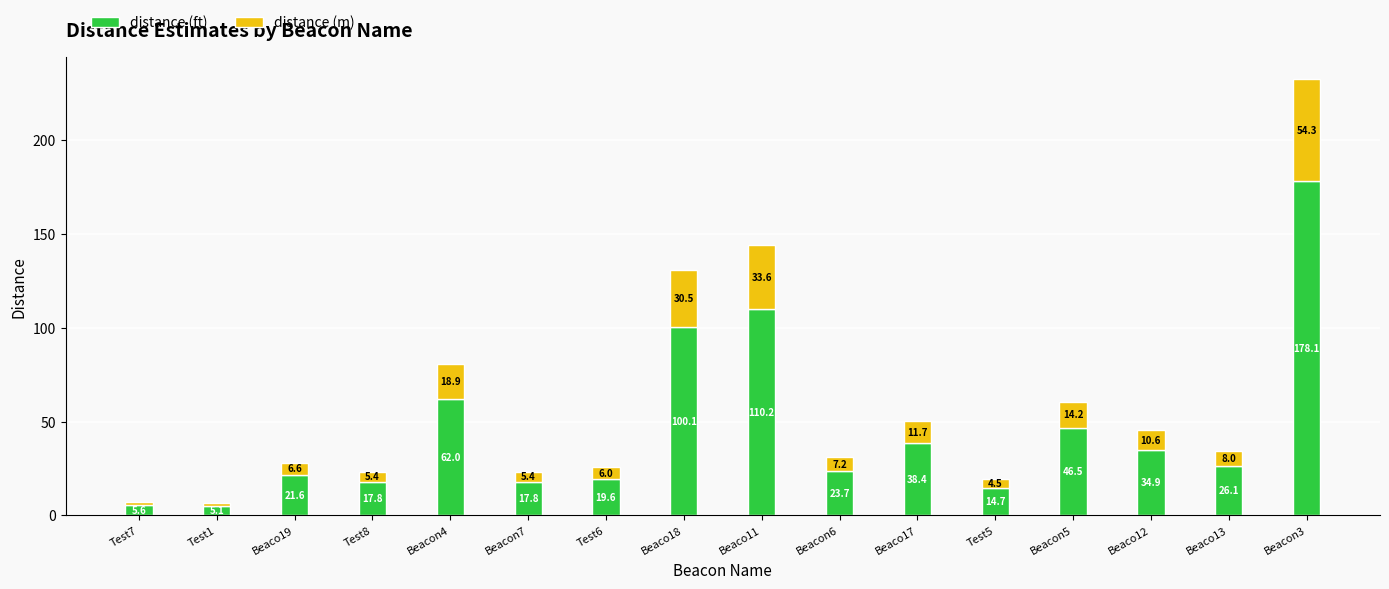

What is the average value of the distance (ft) series?

45.1